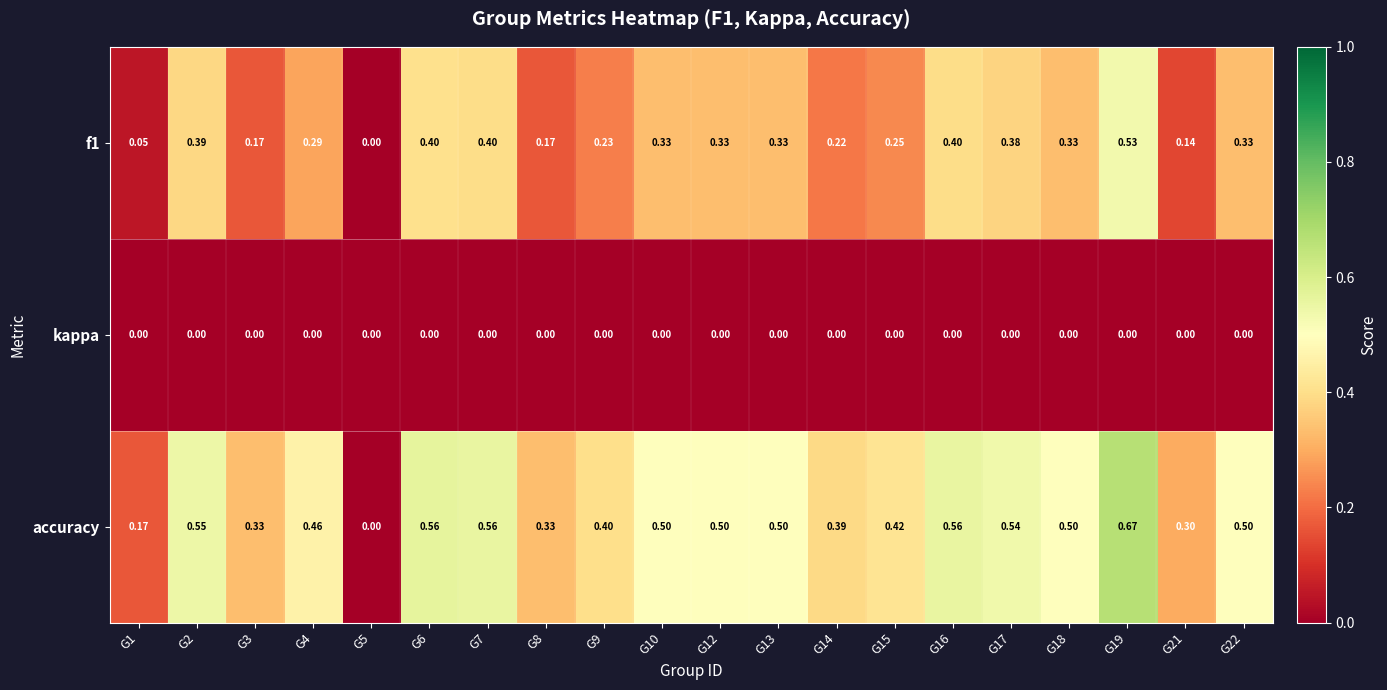

At which category is the sum across all series the highest?

G19